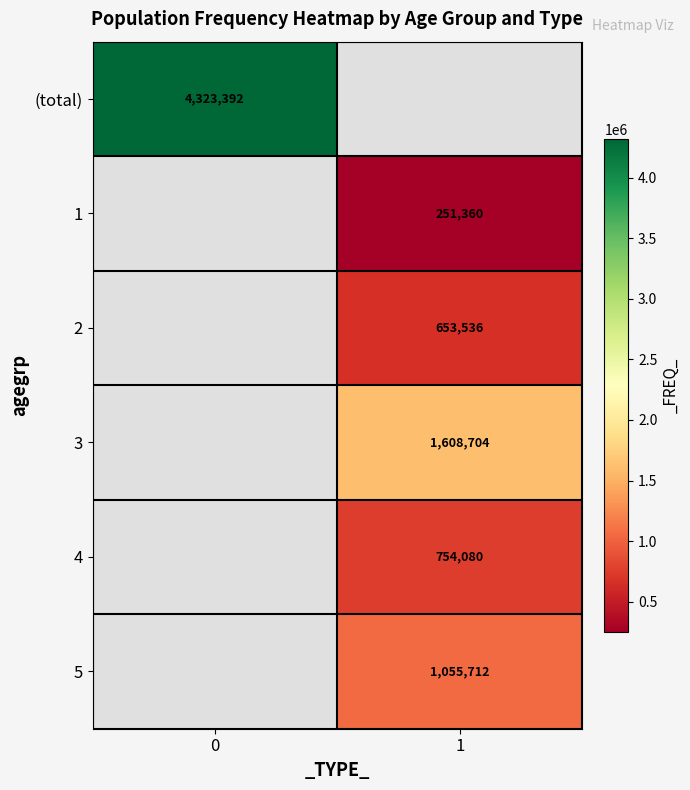

The 4 series shows 754080 at 1. True or false?

True